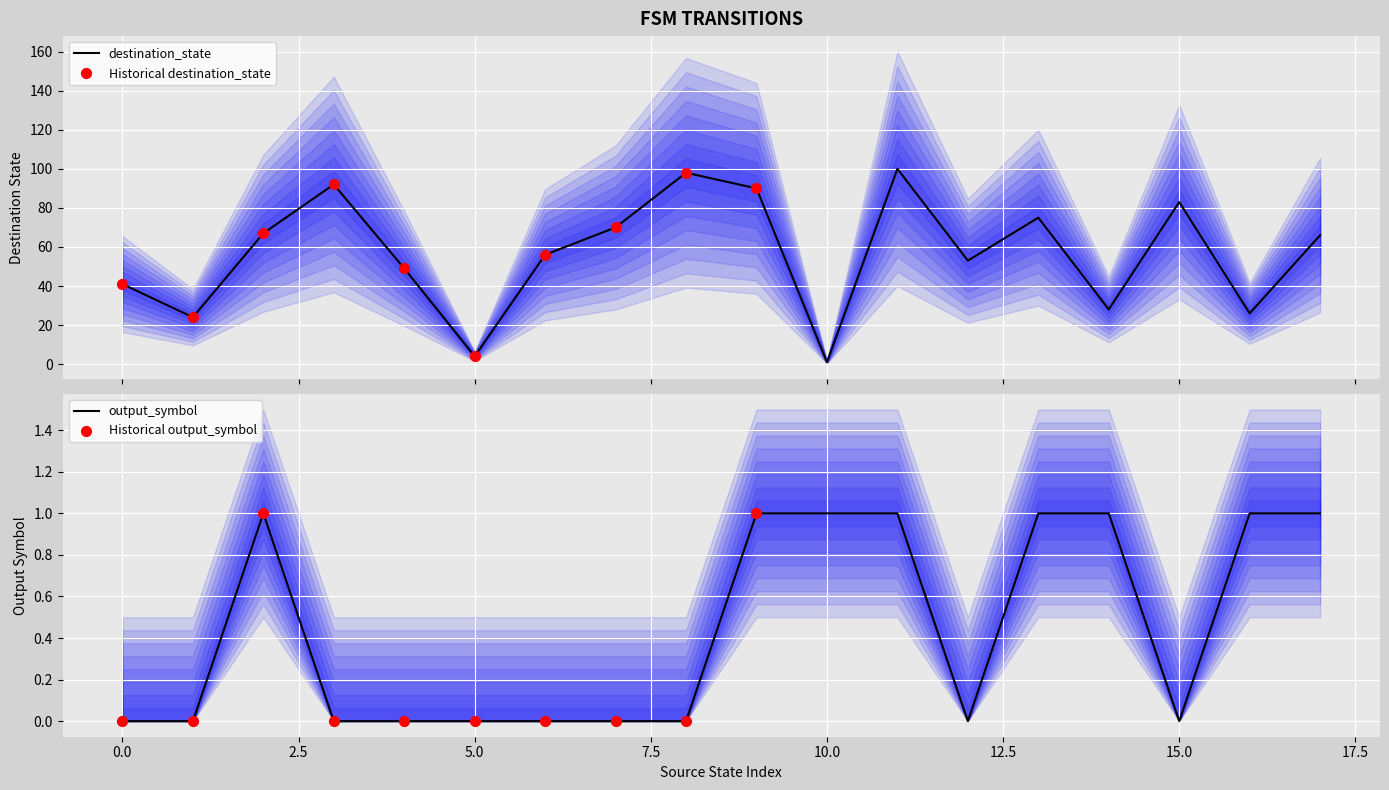

At which category is the sum across all series the highest?

11